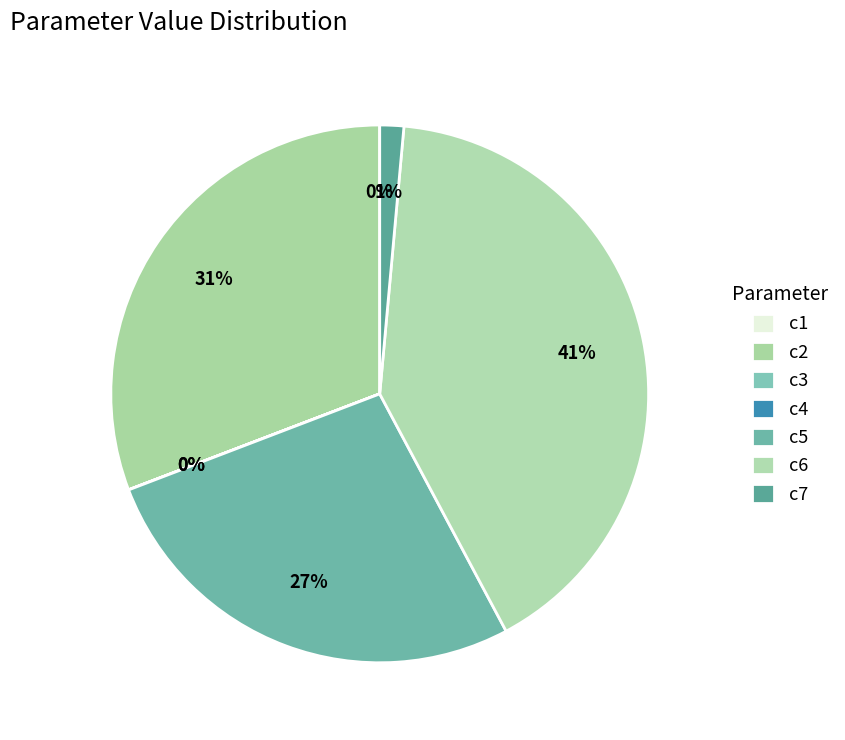

What percentage is NOT represented by c6?

59.2%